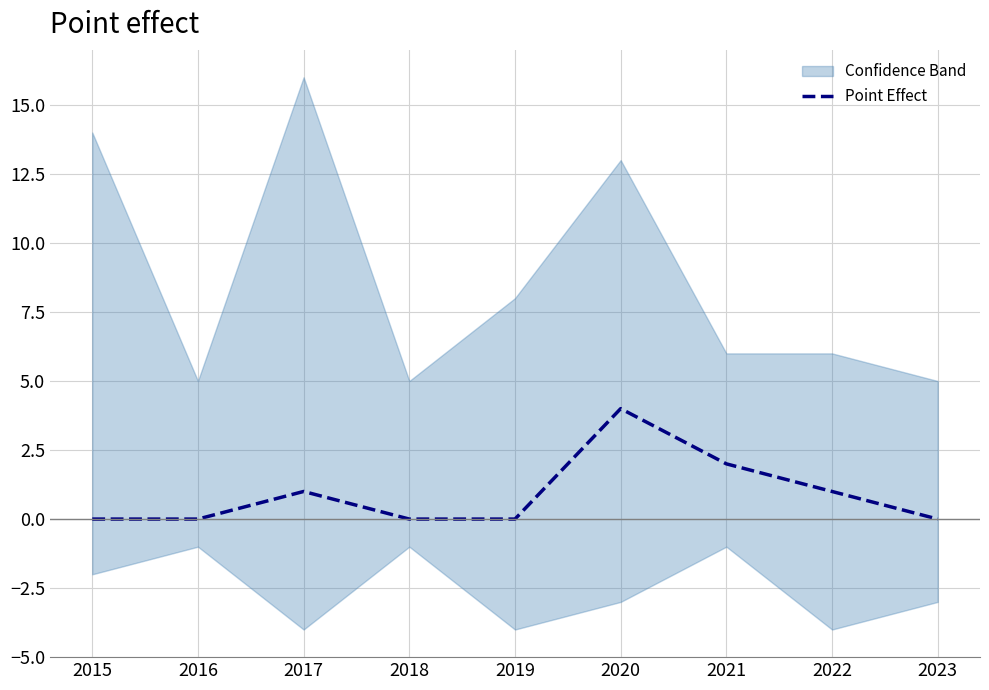

Where is the first local maximum?

2017